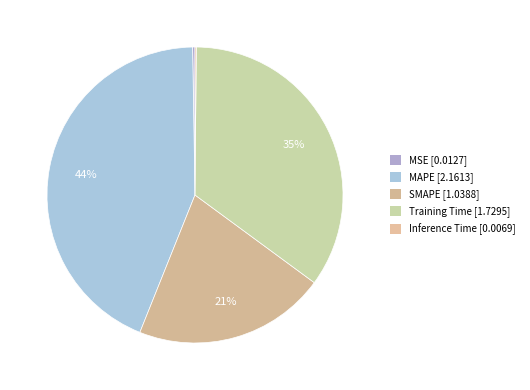

Count the number of slices in the pie.

5